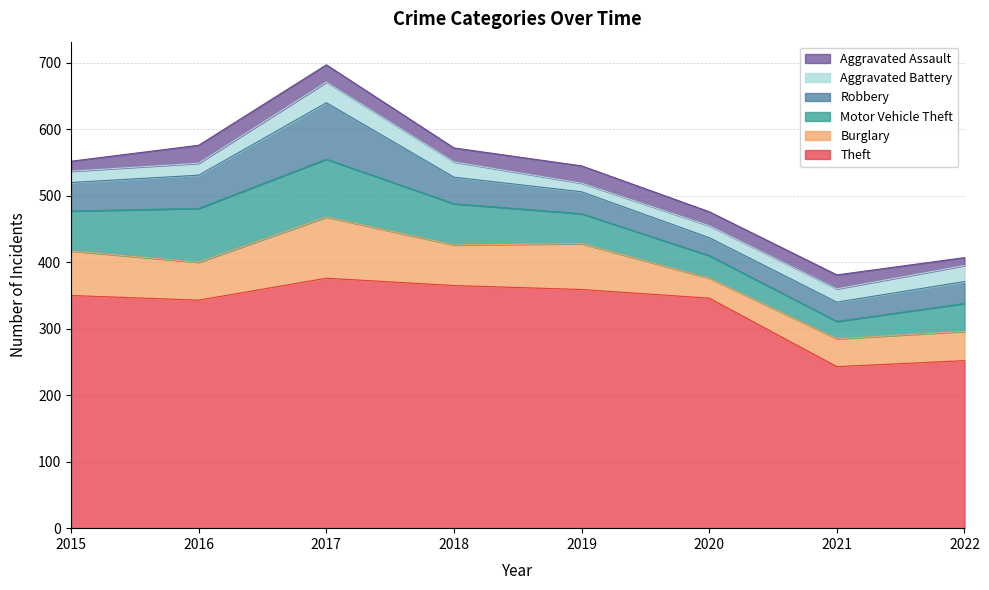

Between 2020 and 2015, which is larger?

2015